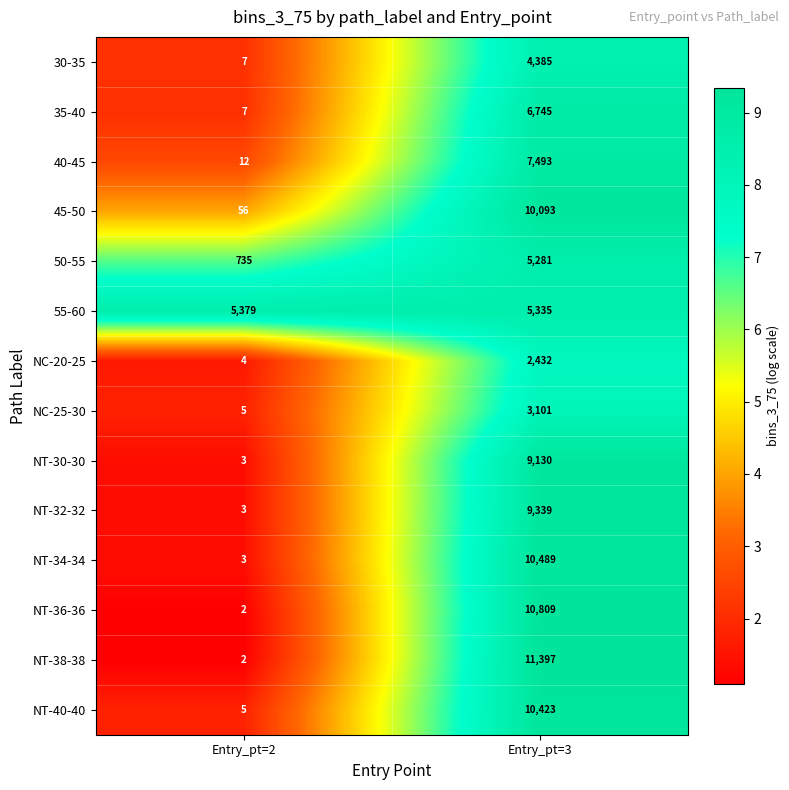

Which label corresponds to the largest value in the chart?

Entry_pt=3